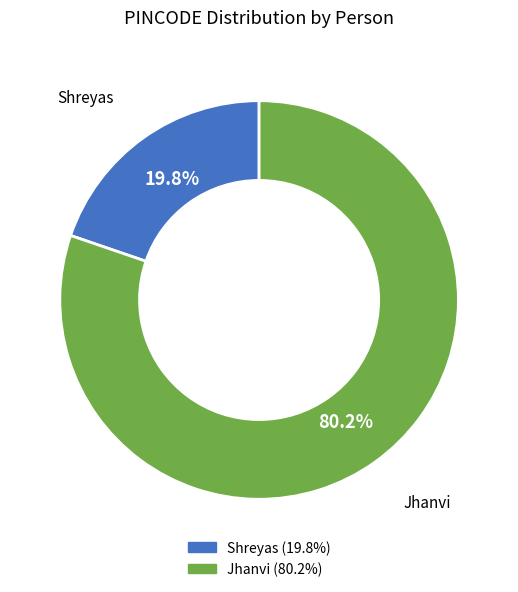

What portion of the pie excludes Shreyas?

80.2%